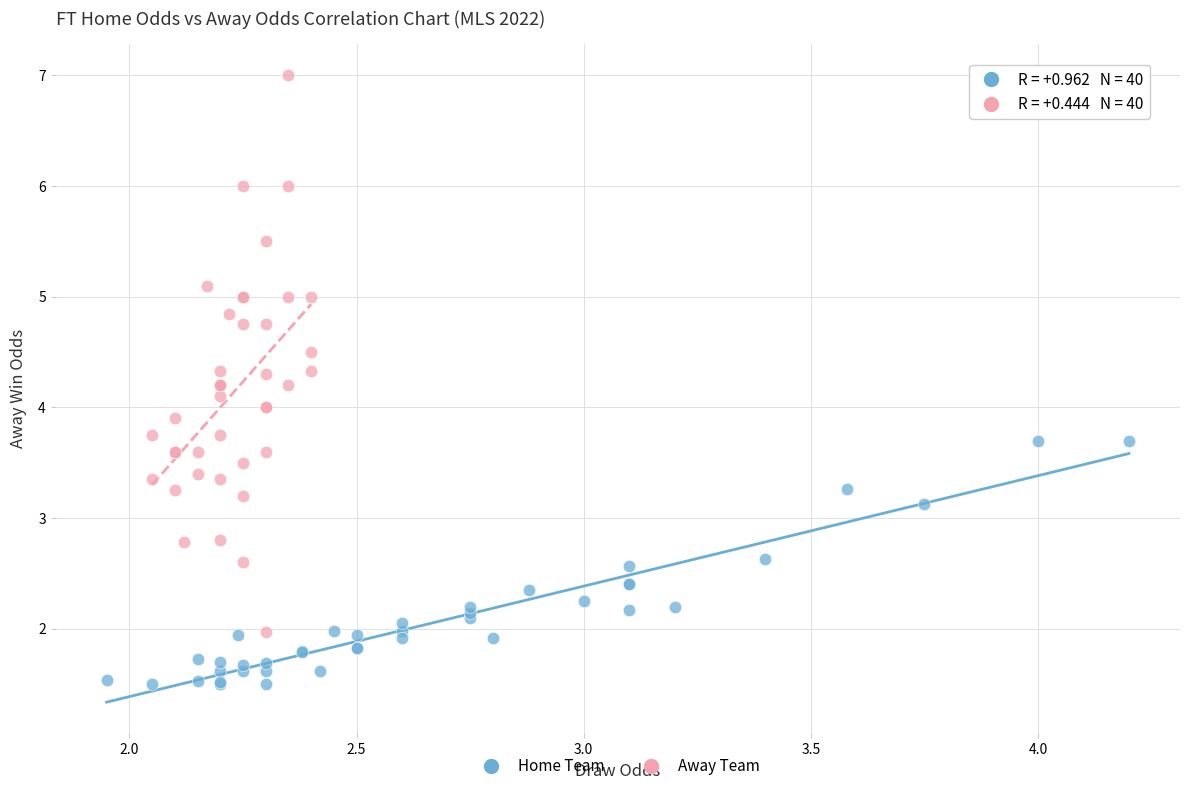

Which series has the largest Y range (max minus min)?

Away Team